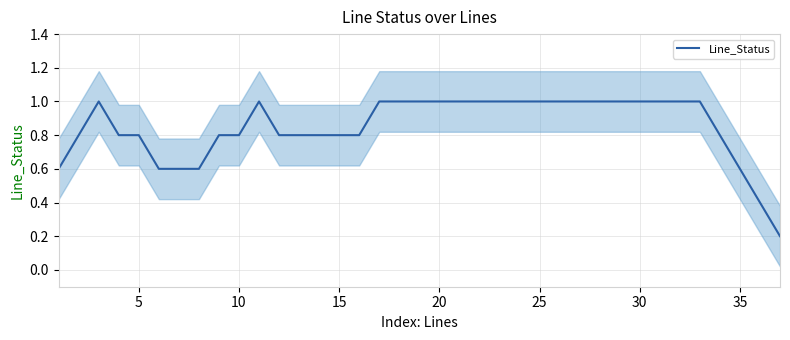

True or false: there are more than 0 points higher than both neighbors.

True